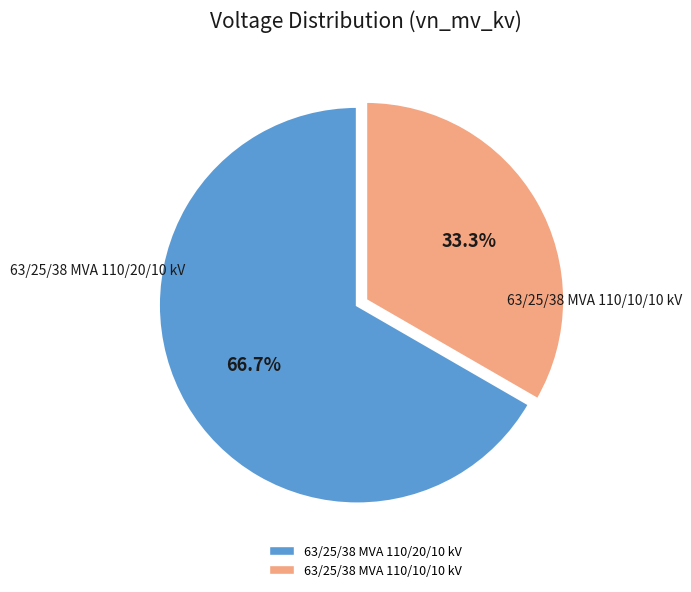

To the nearest percent, what is the difference between the largest and smallest slice percentages?

33%